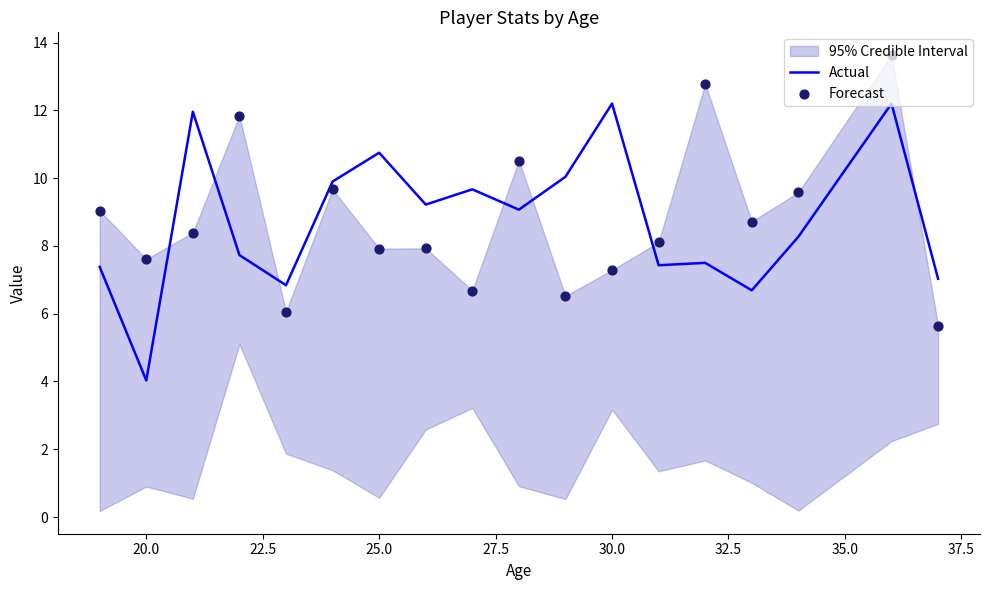

True or false: Actual has a value of 12.2 at 30.0.

True